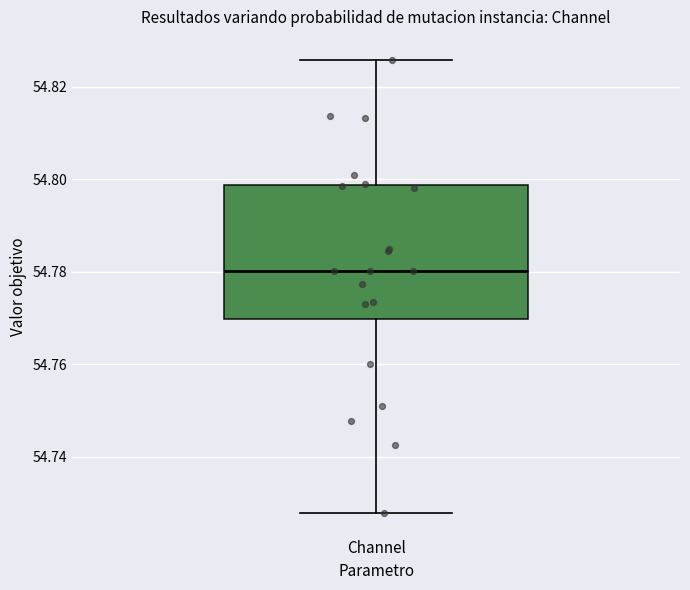

Read this box plot against the y-axis: the position of the median line, the range covered by the box, and the ends of both whiskers. The values are not printed on the chart, so give them approximately, as read against the axis.

median 54.780, box 54.770 to 54.798, whiskers 54.728 to 54.826